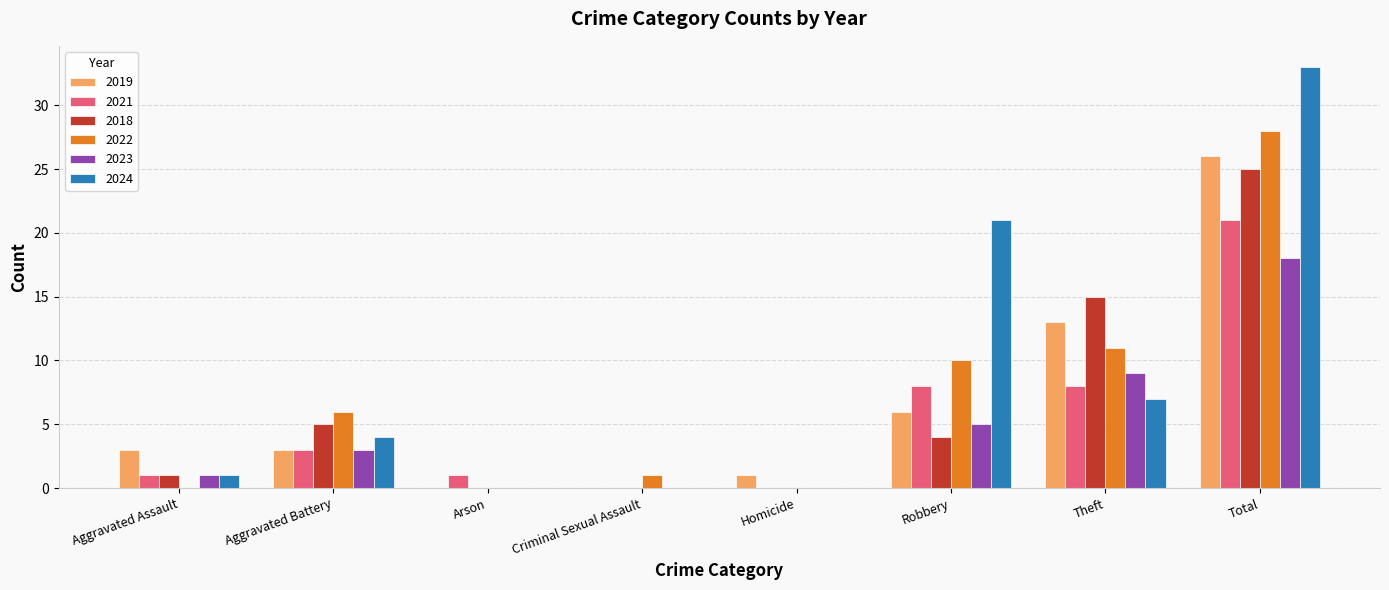

The 2019 series shows 1 at Homicide. True or false?

True